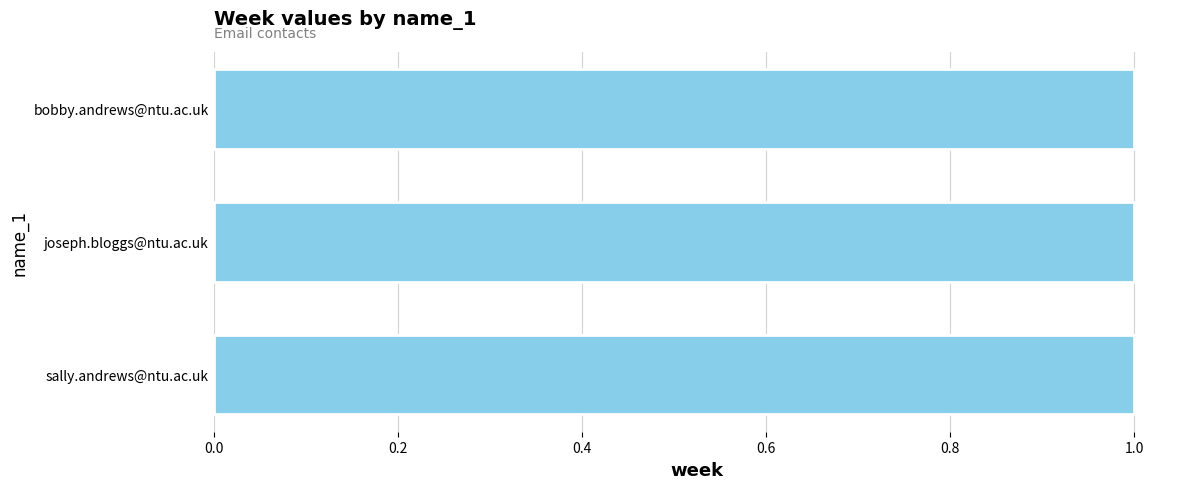

Is it true that the value at joseph.bloggs@ntu.ac.uk is 1?

True